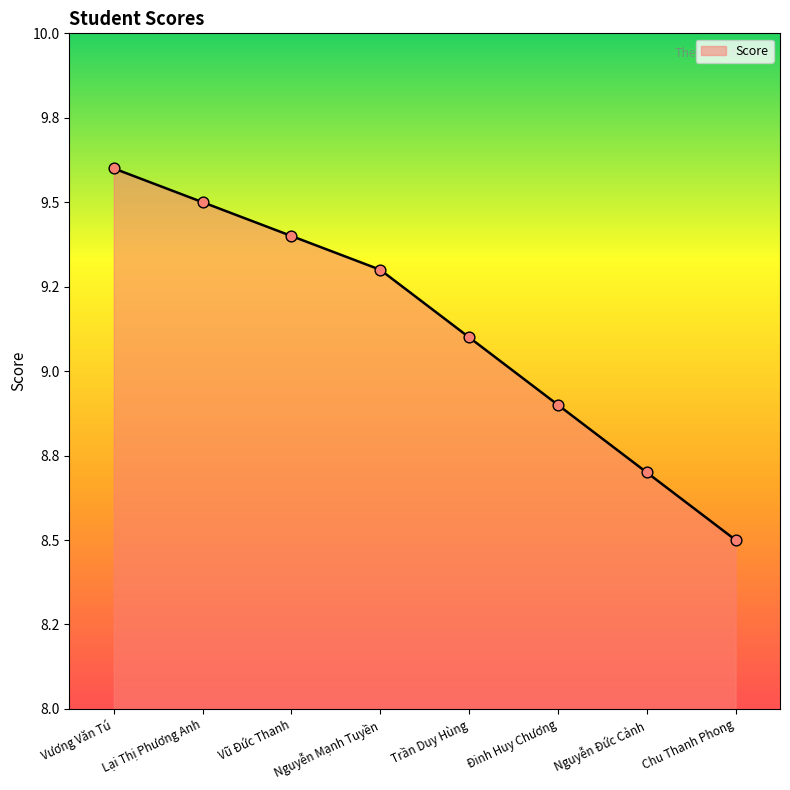

Between Vương Văn Tú and Chu Thanh Phong, which is larger?

Vương Văn Tú